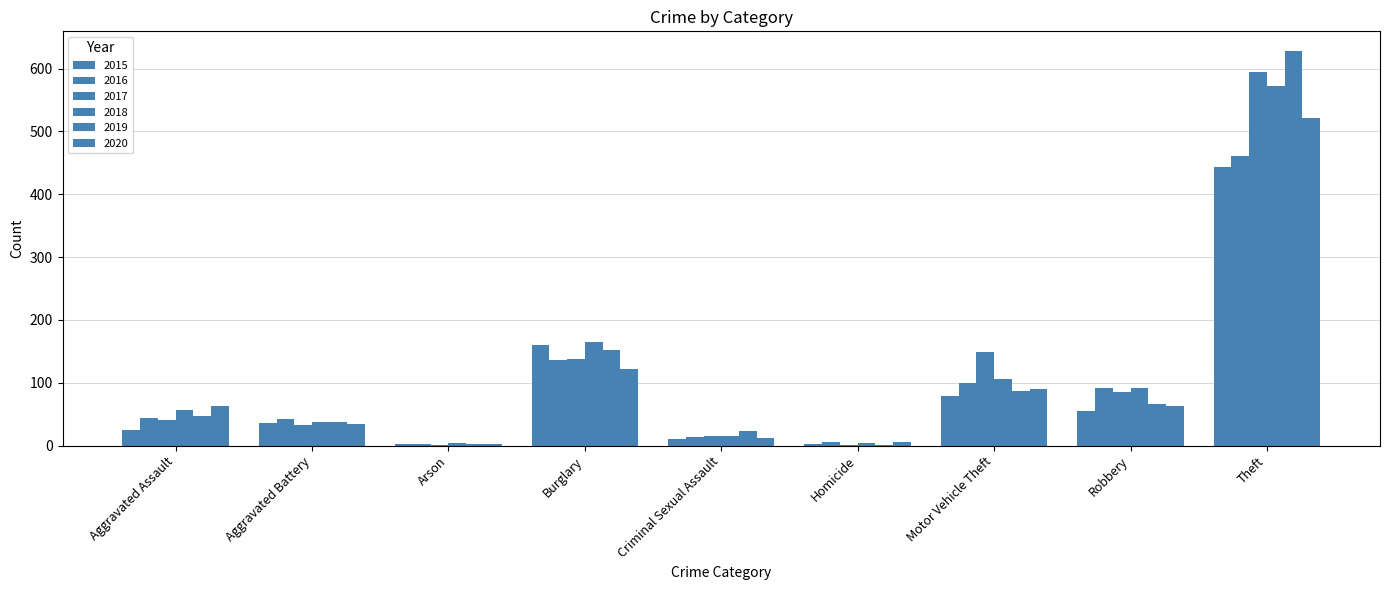

Are the bars grouped side by side (vs. stacked)?

Yes